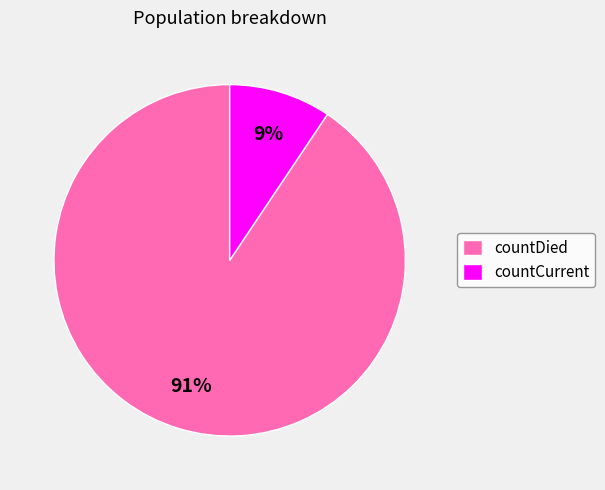

Between countDied and countCurrent, which is larger?

countDied